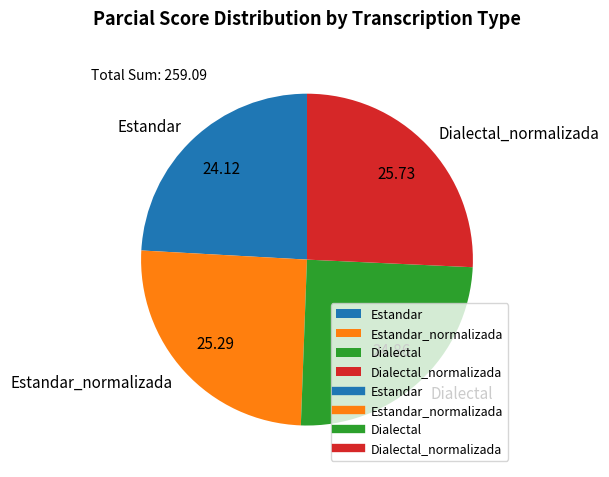

Count the number of slices in the pie.

4